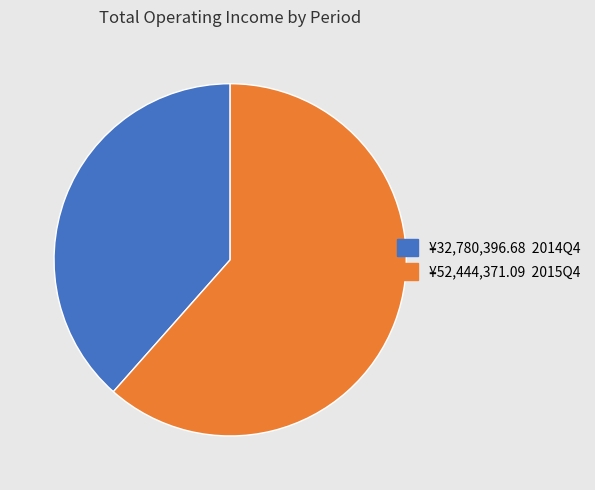

Does any single category account for the majority?

Yes